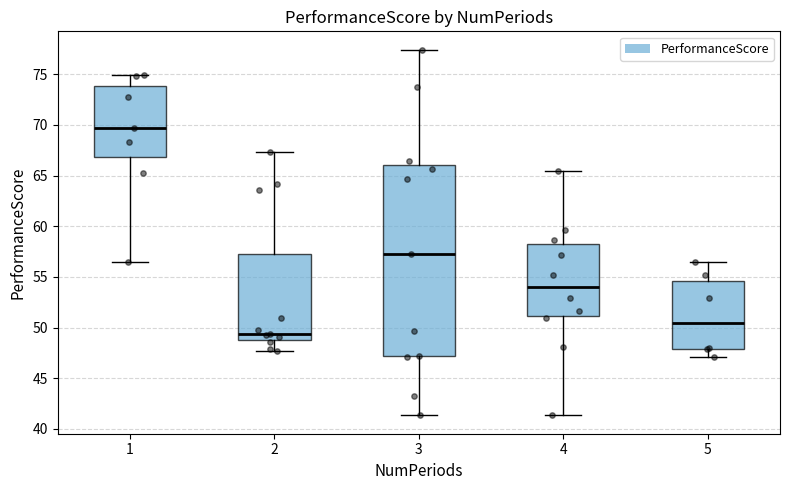

Where is the lower edge of the box at x = 5 on the y-axis? The values are not printed on the chart, so give them approximately, as read against the axis.

48.0